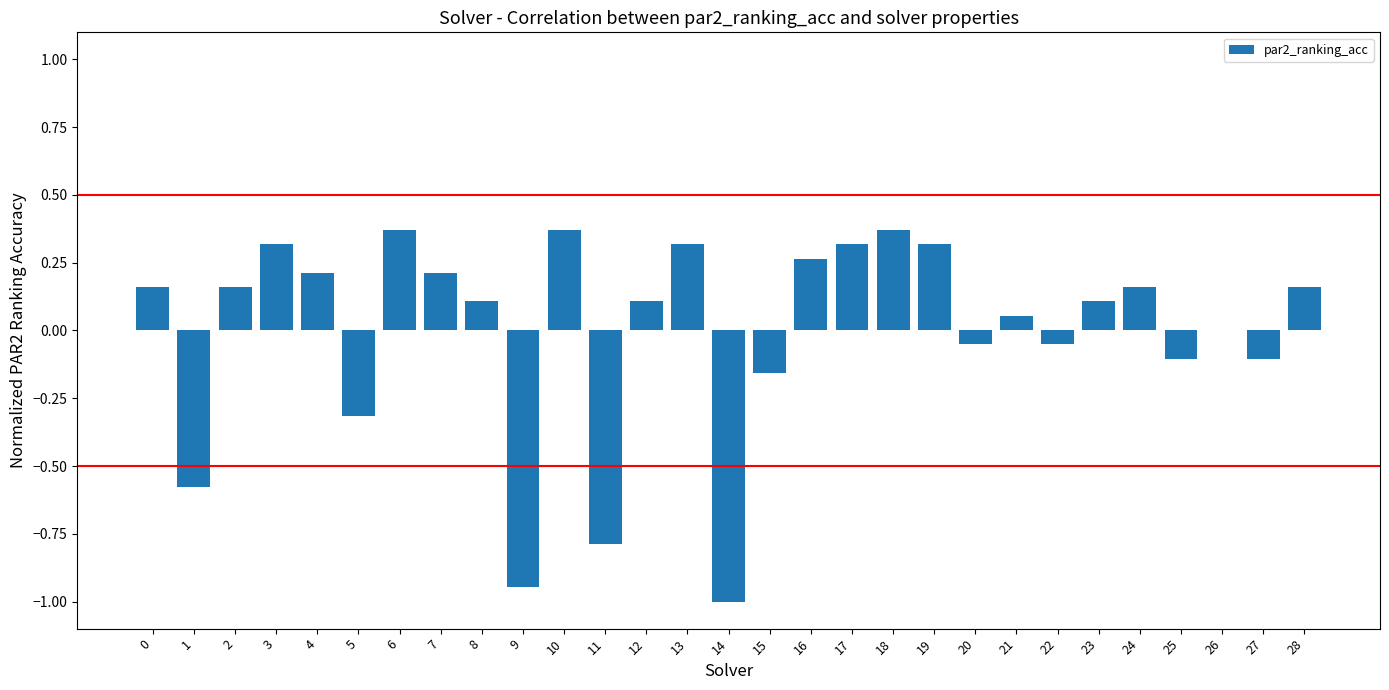

Where is the data nearest to the value 0?

26